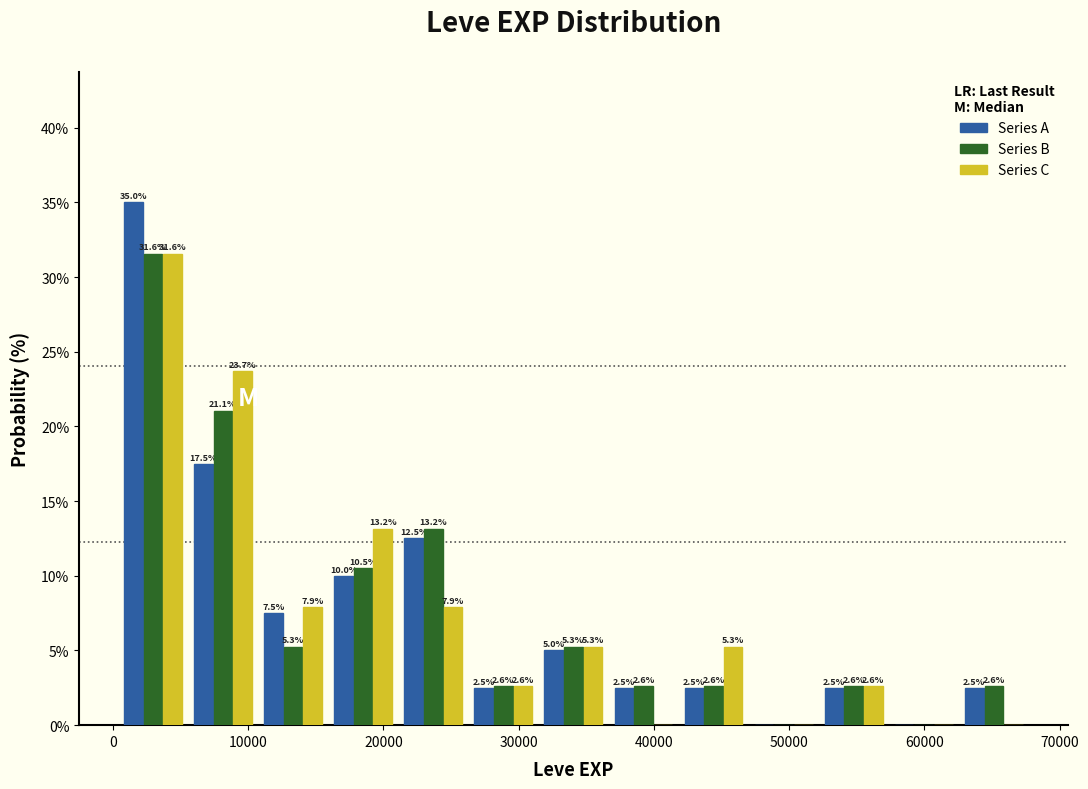

In the Series B series, which range on the x-axis has the tallest bar?

0 to 6000